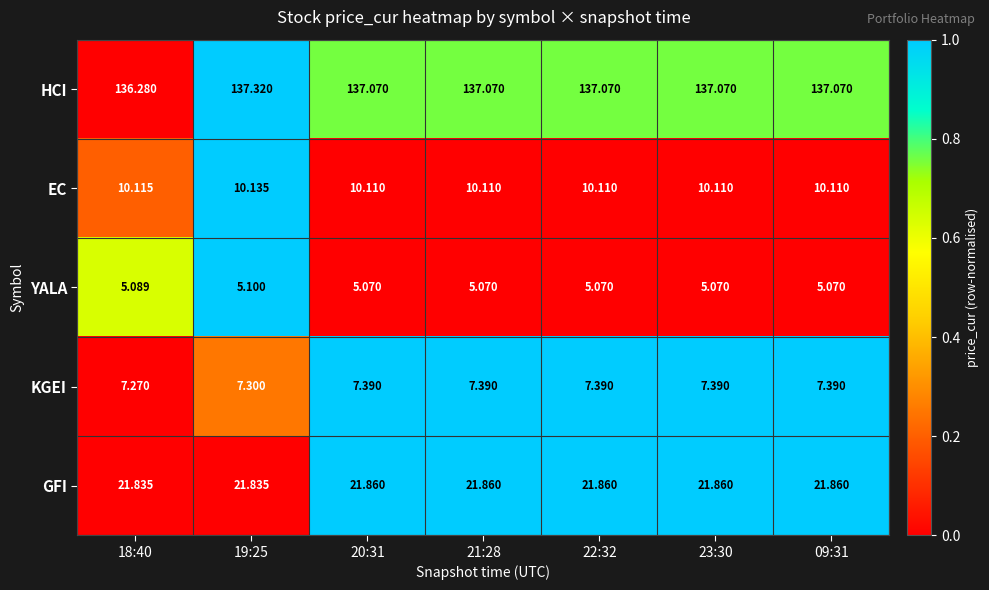

Is the value of GFI at 23:30 greater than the value of EC at 19:25?

Yes